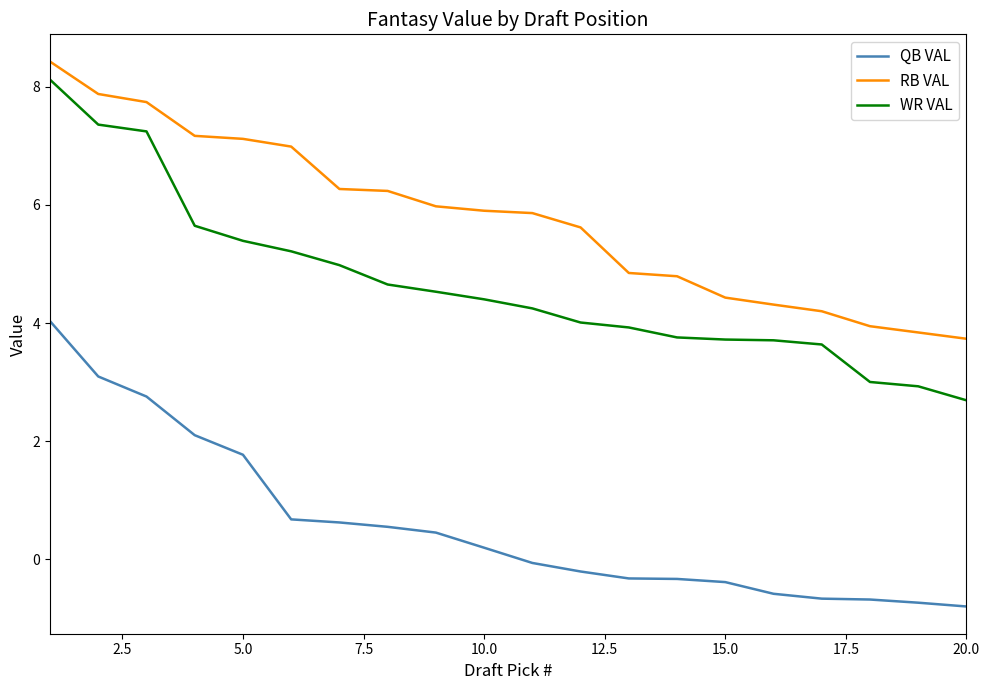

List the series in order of their overall mean, highest first.

RB VAL, WR VAL, QB VAL